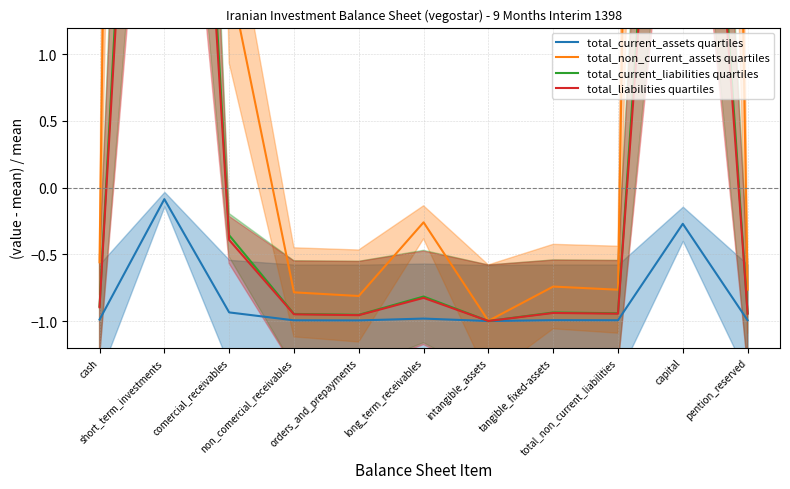

How many categories are shown in the chart?

11